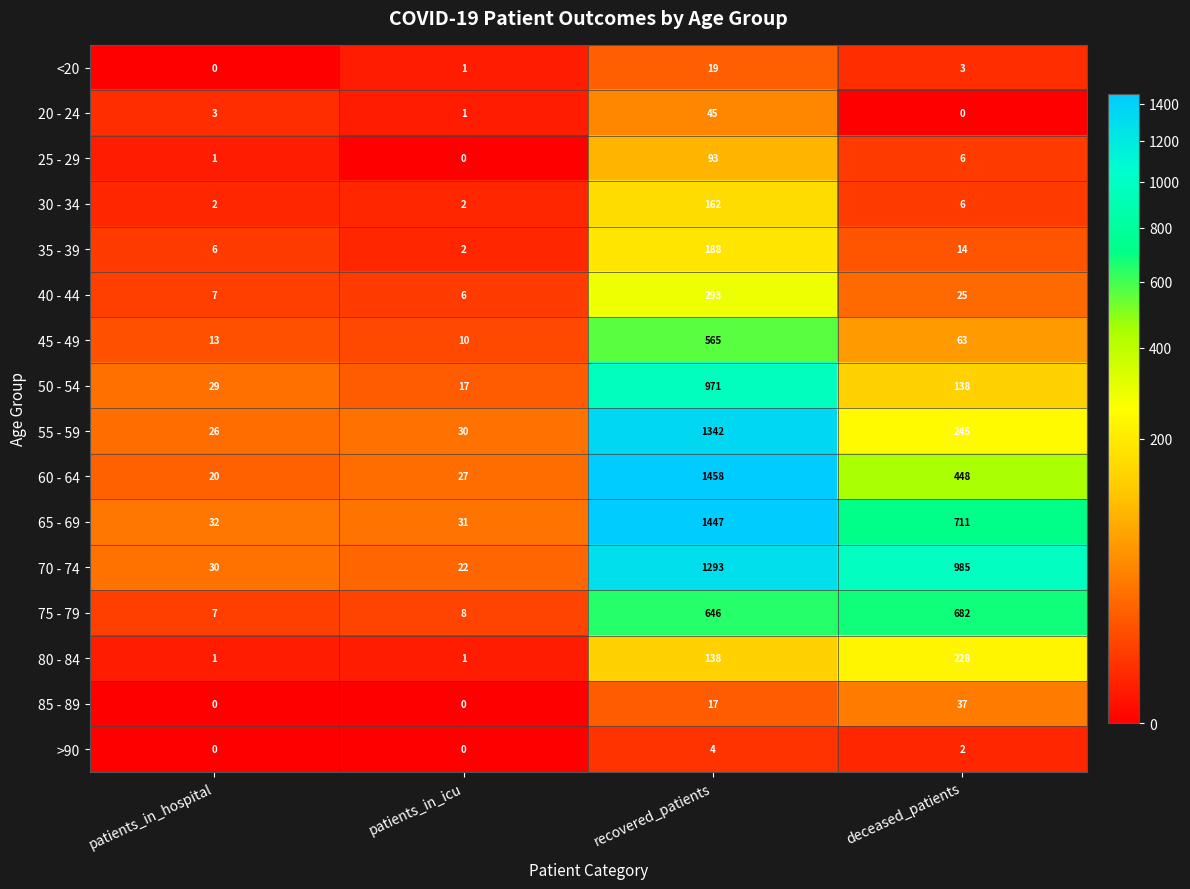

Which series has the largest range (max minus min)?

60 - 64